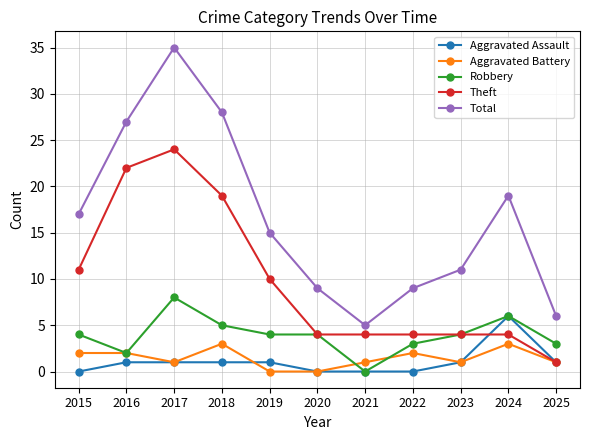

Which series has the largest range (max minus min)?

Total